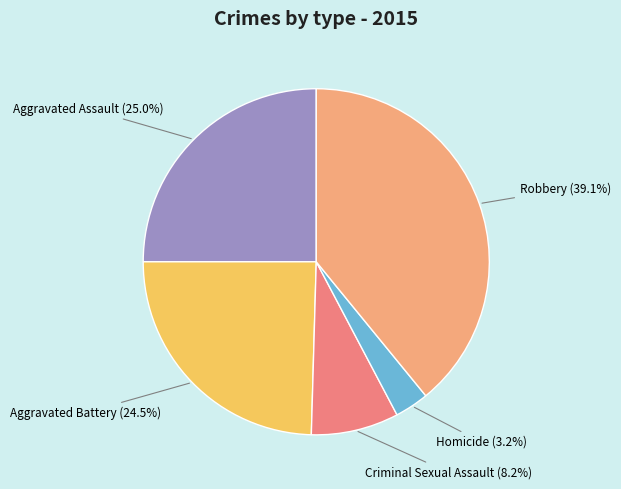

Approximately how many times larger is the value at Criminal Sexual Assault compared to Aggravated Assault?

0.3